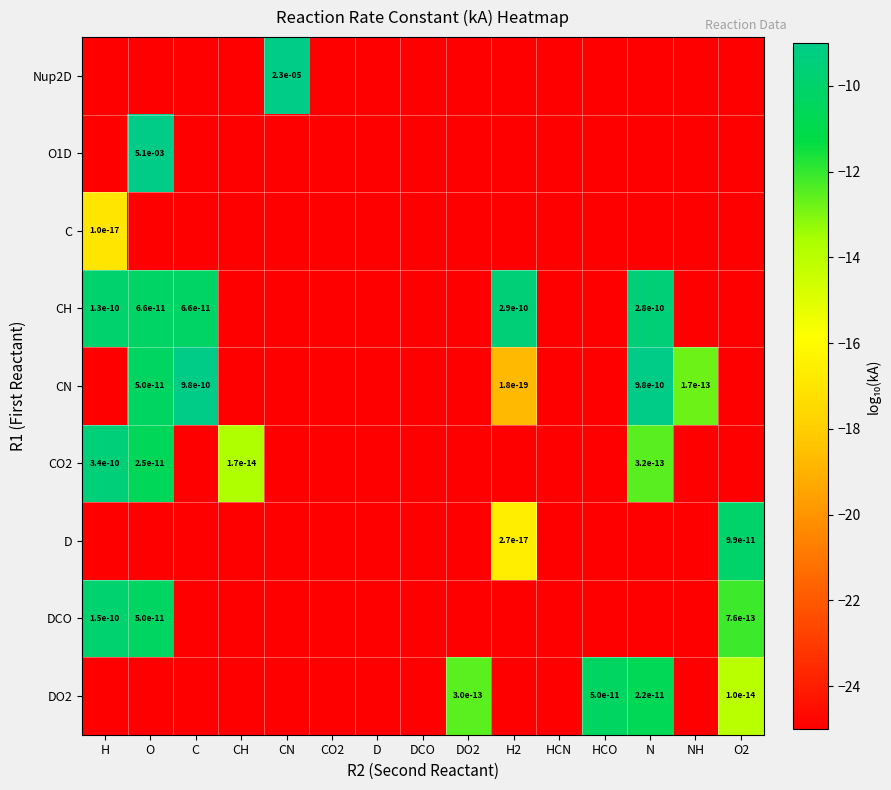

What is the sum of the CO2 values at DO2 and D?

-50.0